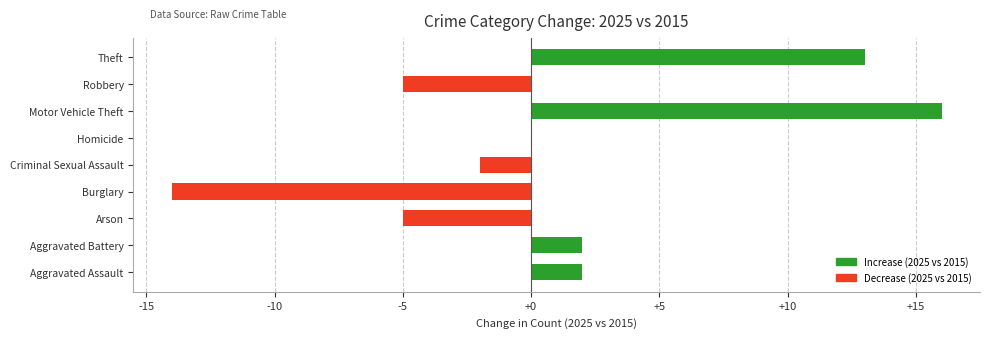

Reading bottom to top, list all the values displayed in this chart.

Aggravated Assault=2	Aggravated Battery=2	Arson=-5	Burglary=-14	Criminal Sexual Assault=-2	Homicide=0	Motor Vehicle Theft=16	Robbery=-5	Theft=13